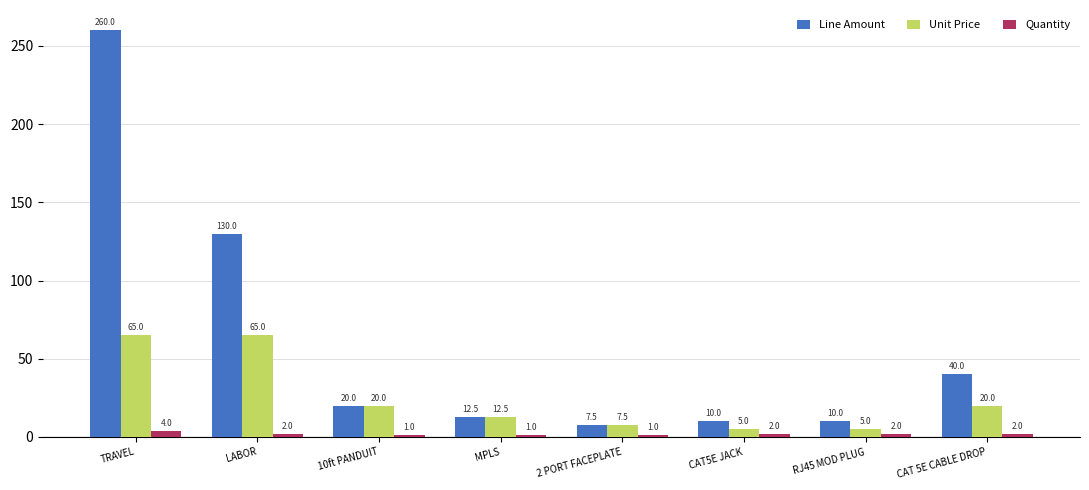

What is the value of the Line Amount bar at the 3rd from the left?

20.0